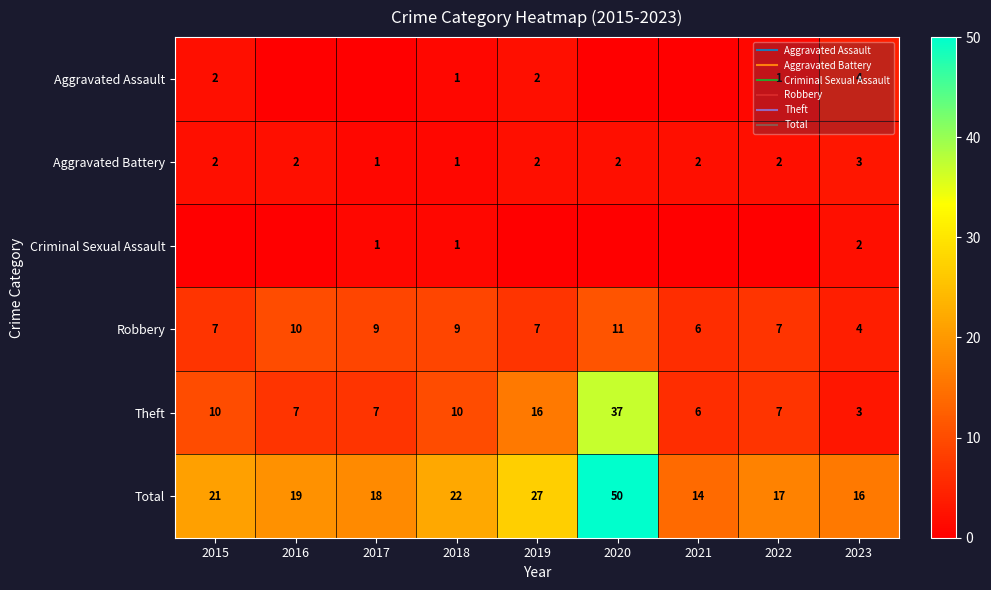

How many Robbery values are between 7 and 9?

5